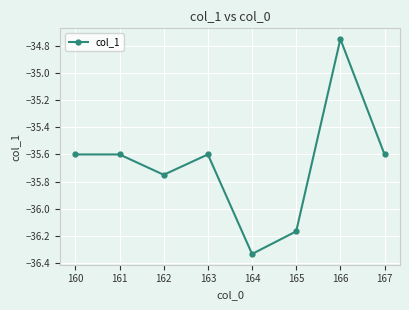

True or false: the data shows -49.6 at 167.

False